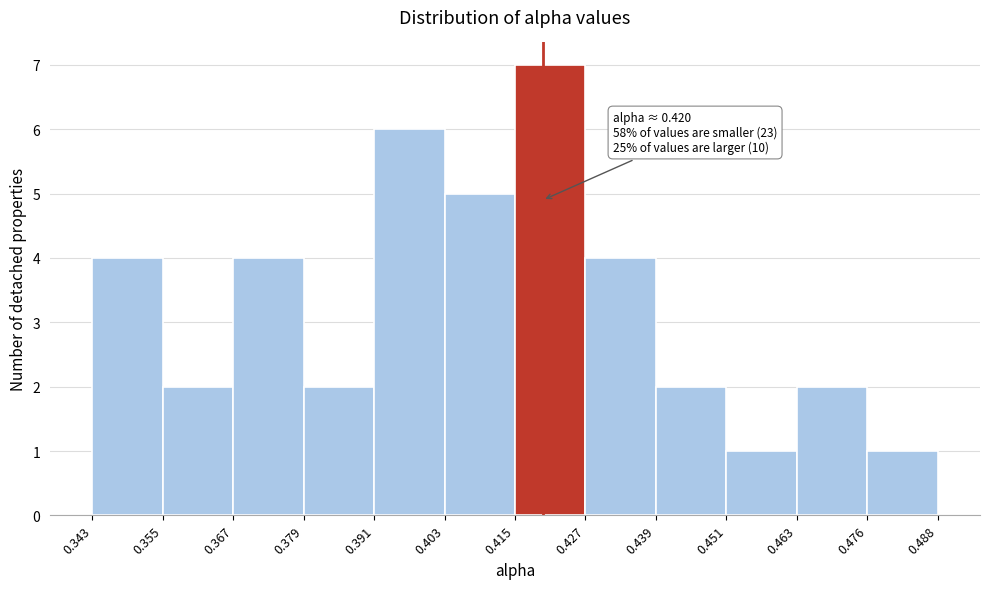

Over which range of the x-axis is the bar tallest?

0.415 to 0.427